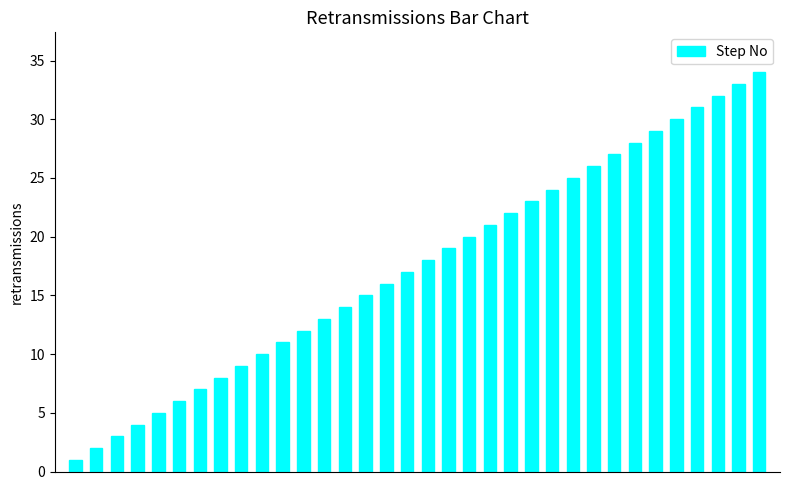

Does the chart contain stacked bars?

No